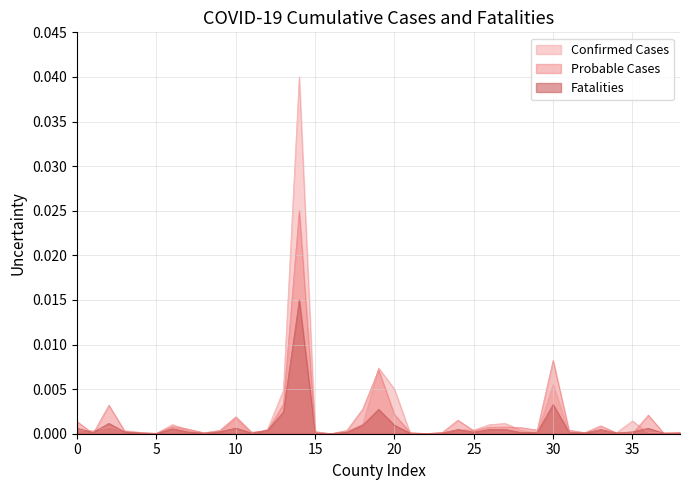

How many lines are shown in the chart?

3